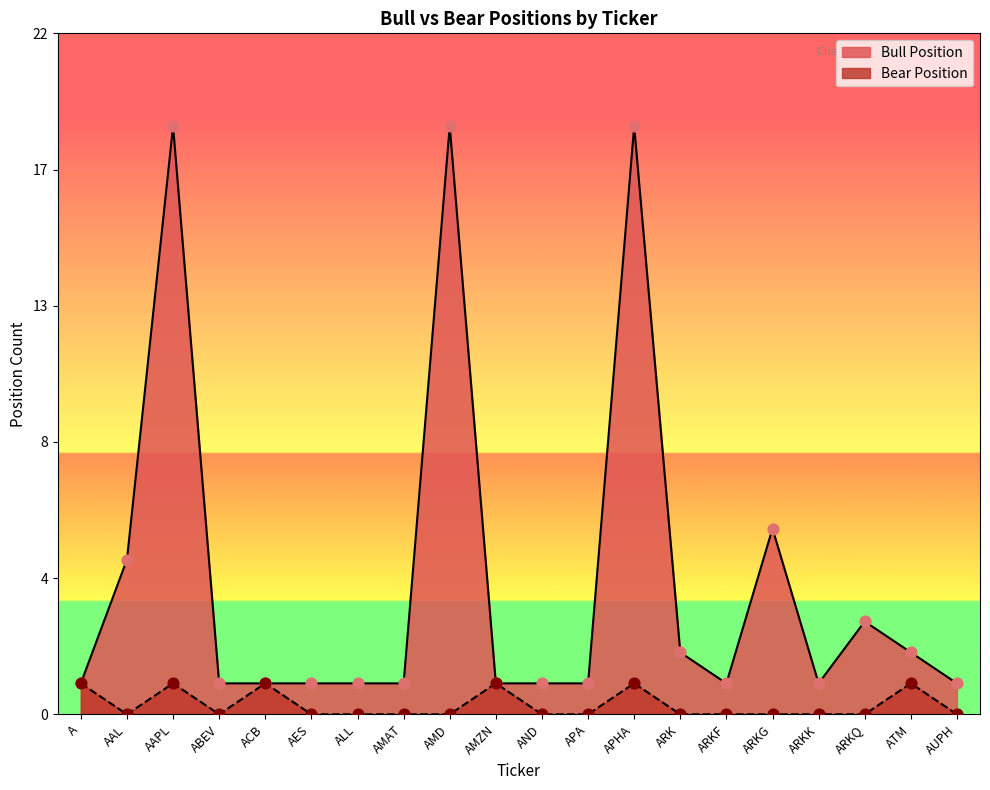

At how many categories does at least one series exceed 11?

3